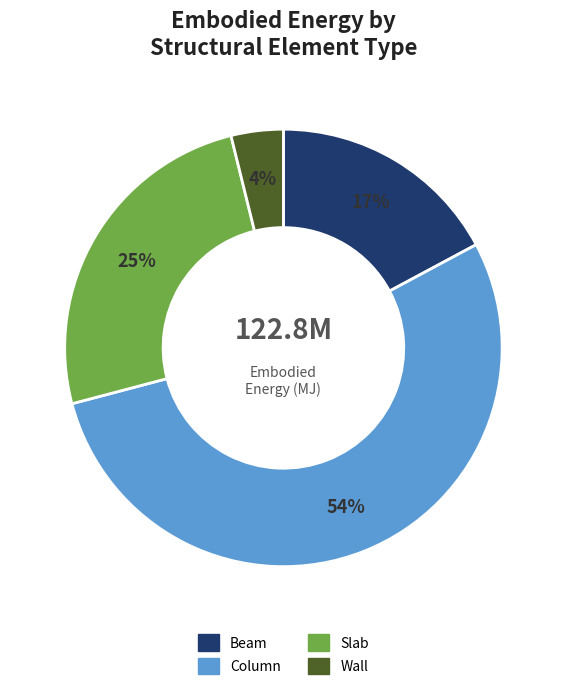

Which slice is the largest?

Column